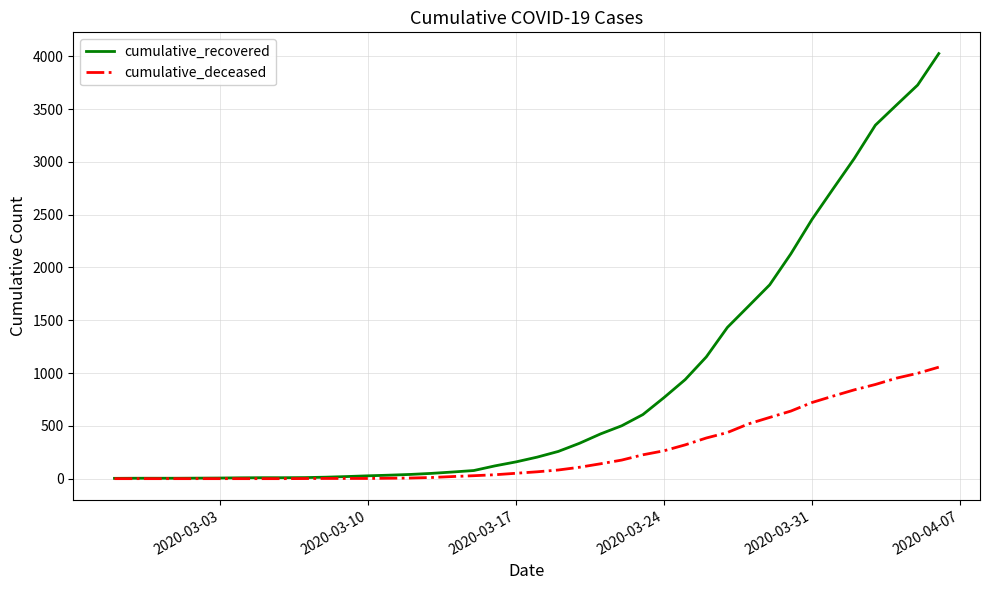

What is the highest value of the cumulative_deceased series?

1056